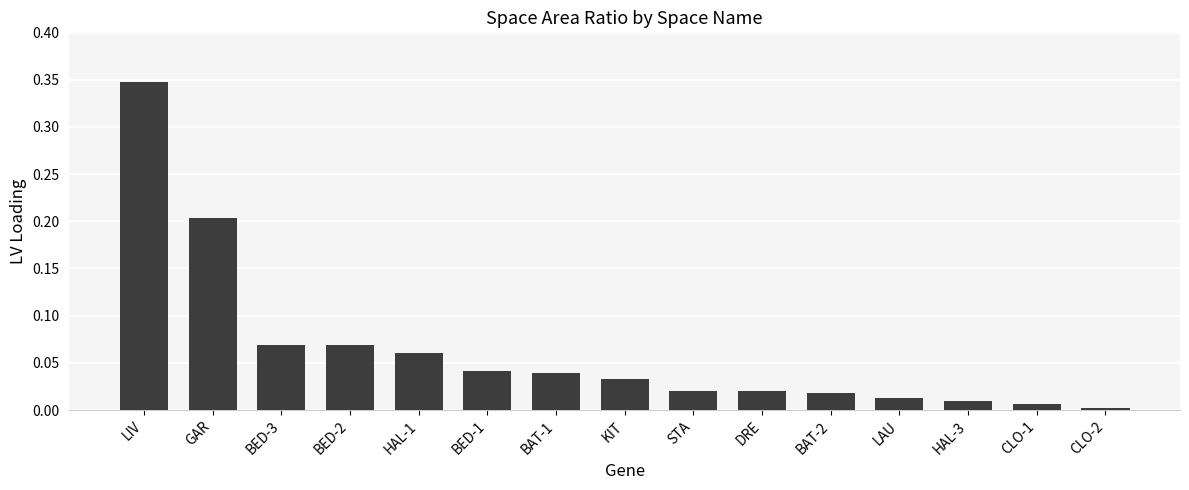

The chart shows a value of 0.0 at CLO-2. True or false?

True